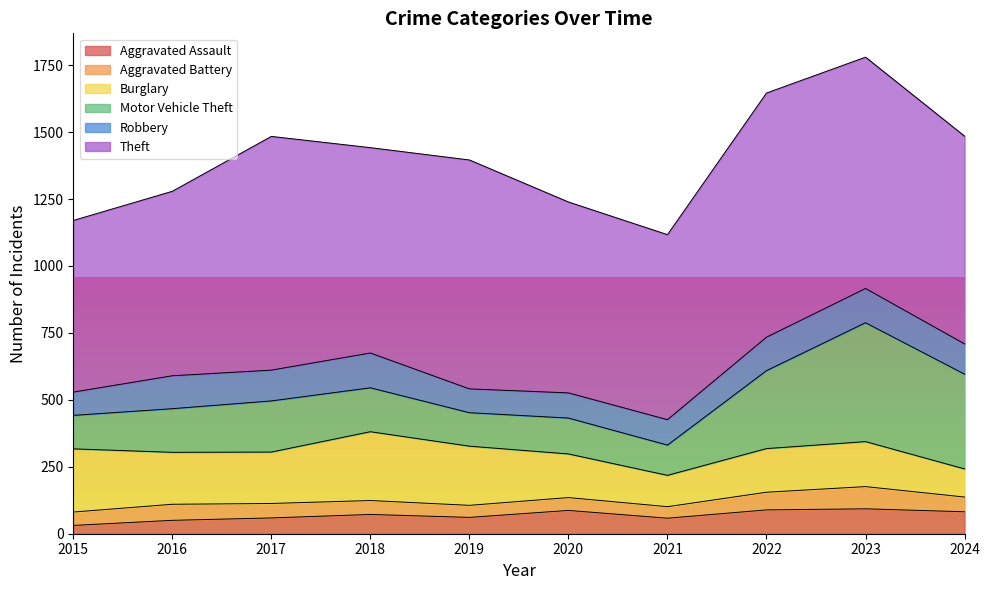

Which label corresponds to the smallest value in the chart?

2015